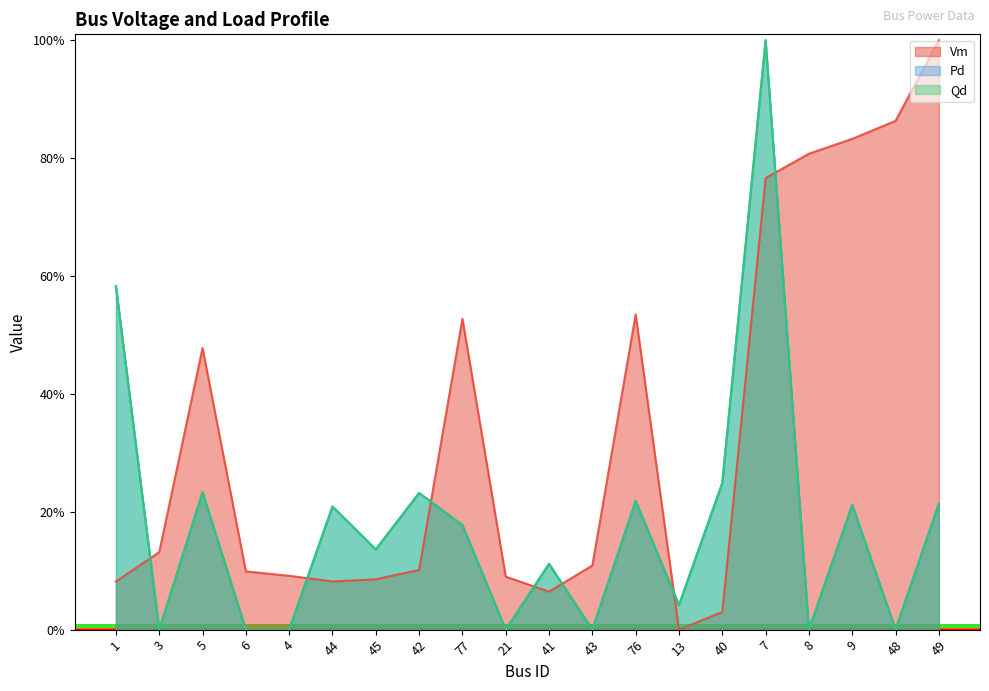

Is it true that Pd equals 0.0 at 43?

True